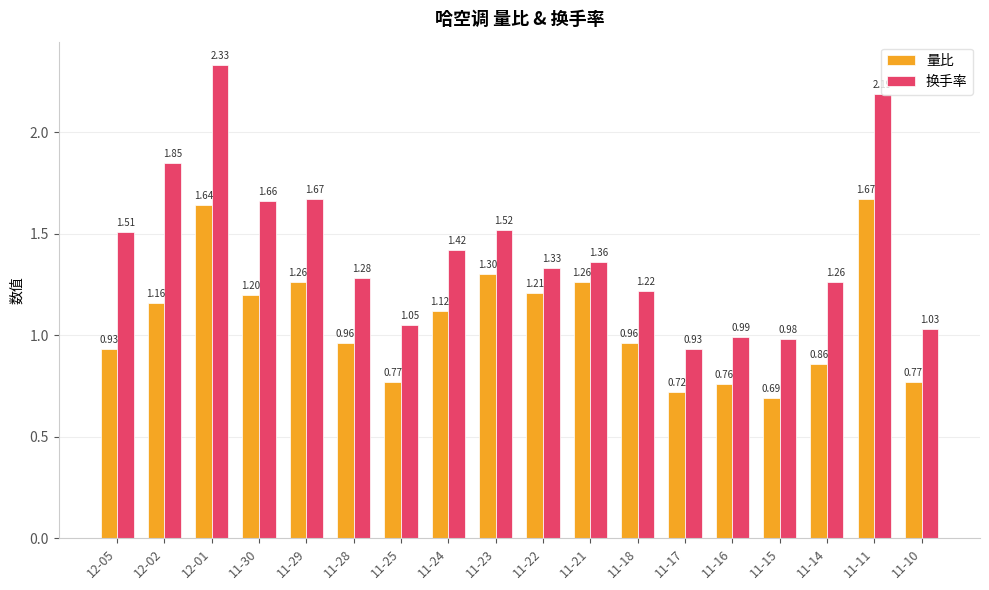

What is the difference between the second highest and second lowest values in the 换手率 series?

1.2